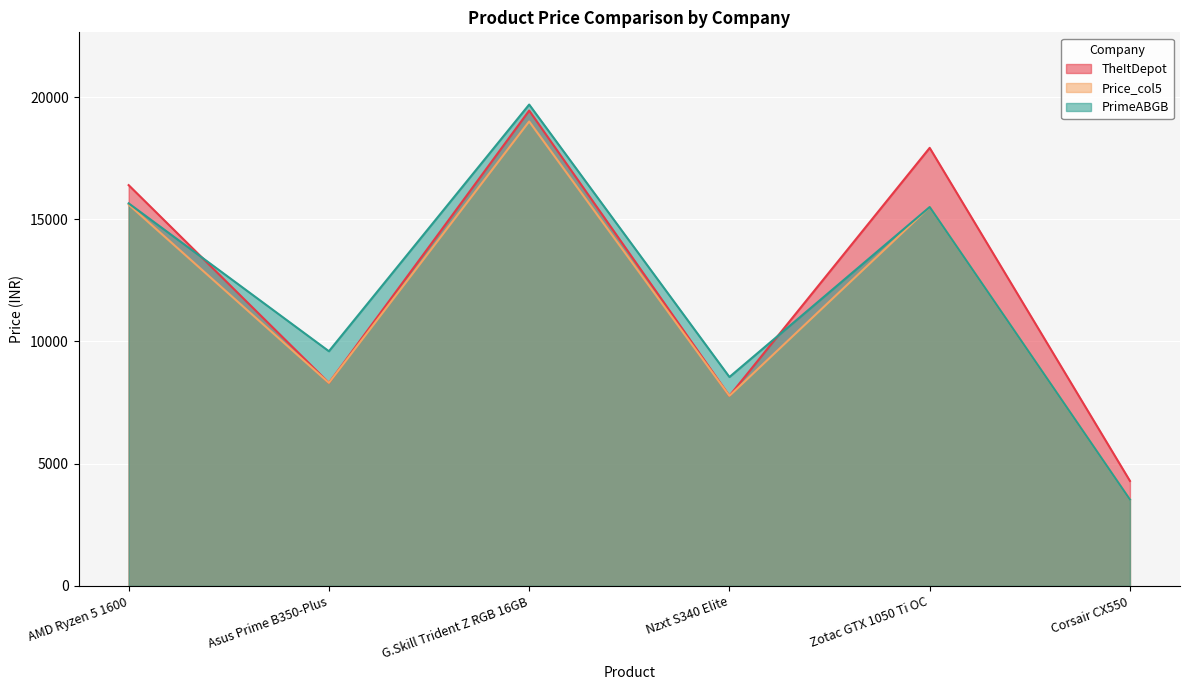

Reading left to right, transcribe all the data shown in this chart.

TheItDepot: AMD Ryzen 5 1600=16395	Asus Prime B350-Plus=8305	G.Skill Trident Z RGB 16GB=19445	Nzxt S340 Elite=7775	Zotac GTX 1050 Ti OC=17920	Corsair CX550=4295
Price_col5: AMD Ryzen 5 1600=15600	Asus Prime B350-Plus=8305	G.Skill Trident Z RGB 16GB=19000	Nzxt S340 Elite=7775	Zotac GTX 1050 Ti OC=15499	Corsair CX550=3530
PrimeABGB: AMD Ryzen 5 1600=15650	Asus Prime B350-Plus=9600	G.Skill Trident Z RGB 16GB=19692	Nzxt S340 Elite=8546	Zotac GTX 1050 Ti OC=15499	Corsair CX550=3530